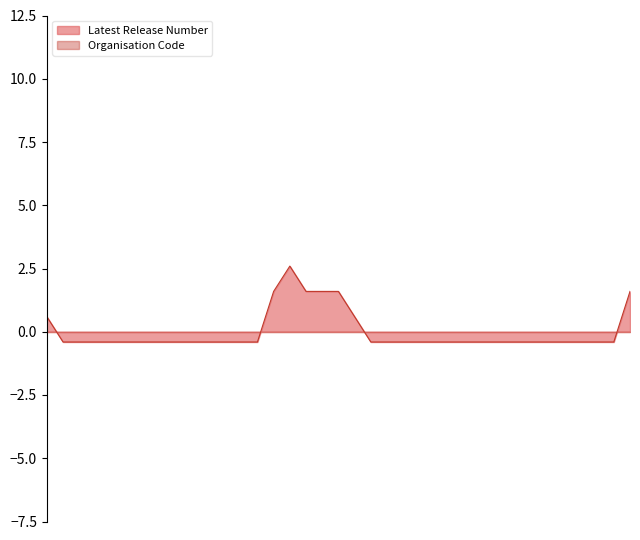

Is it true that the value at 08/12/2022 is -0.1?

False